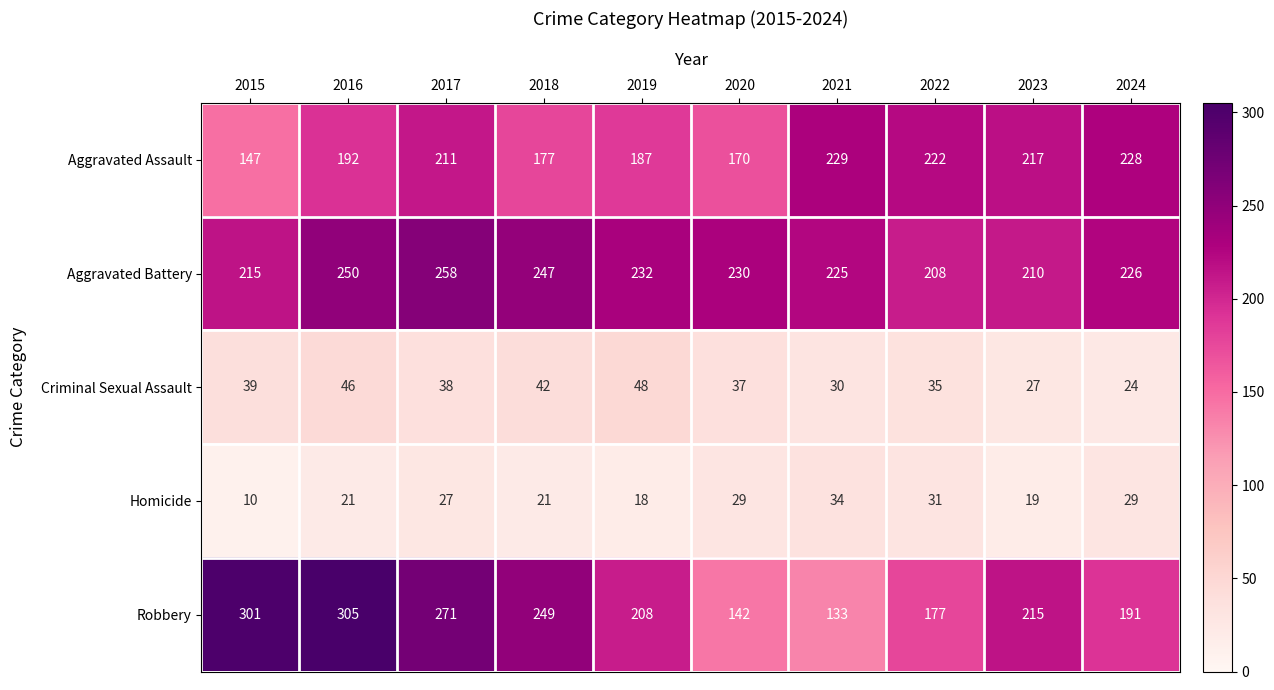

Count the number of data series in this chart.

5